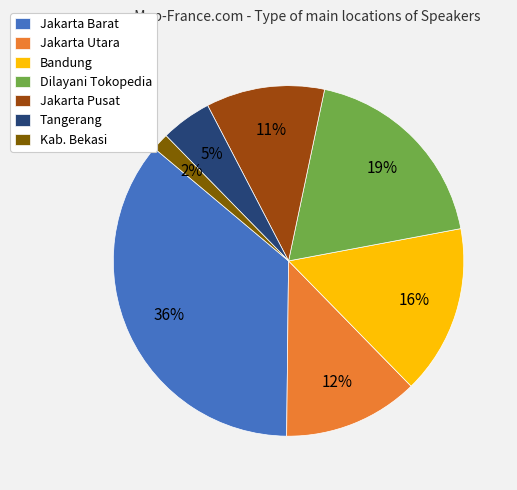

What is the smallest slice in the pie chart?

Kab. Bekasi